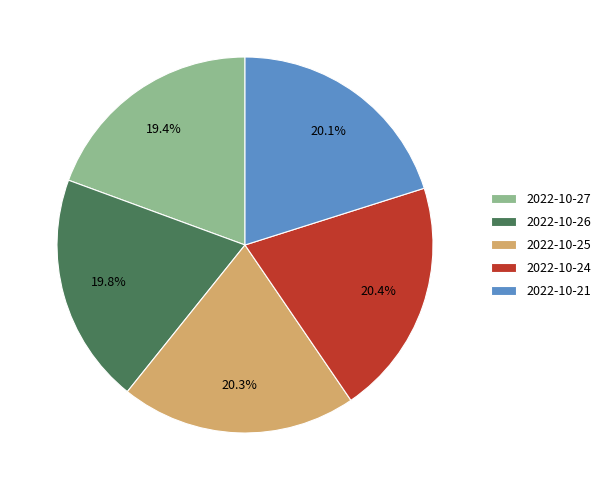

The 2022-10-25 slice represents 32% of the pie. True or false?

False